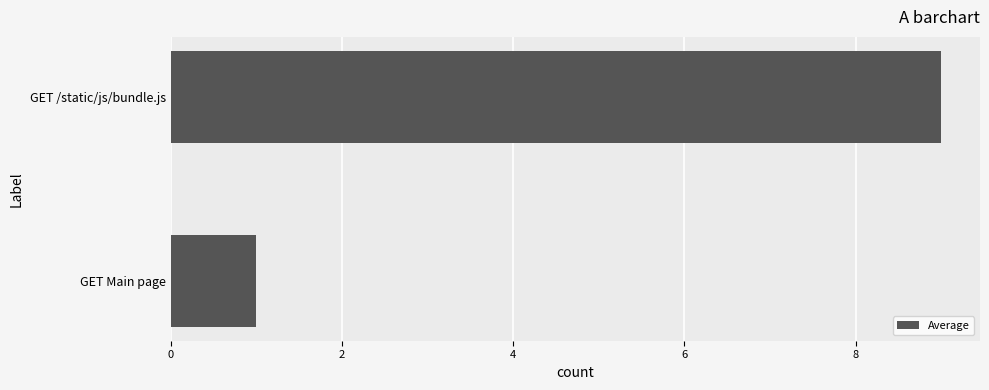

Approximately how many times larger is the value at GET /static/js/bundle.js compared to GET Main page?

9.0